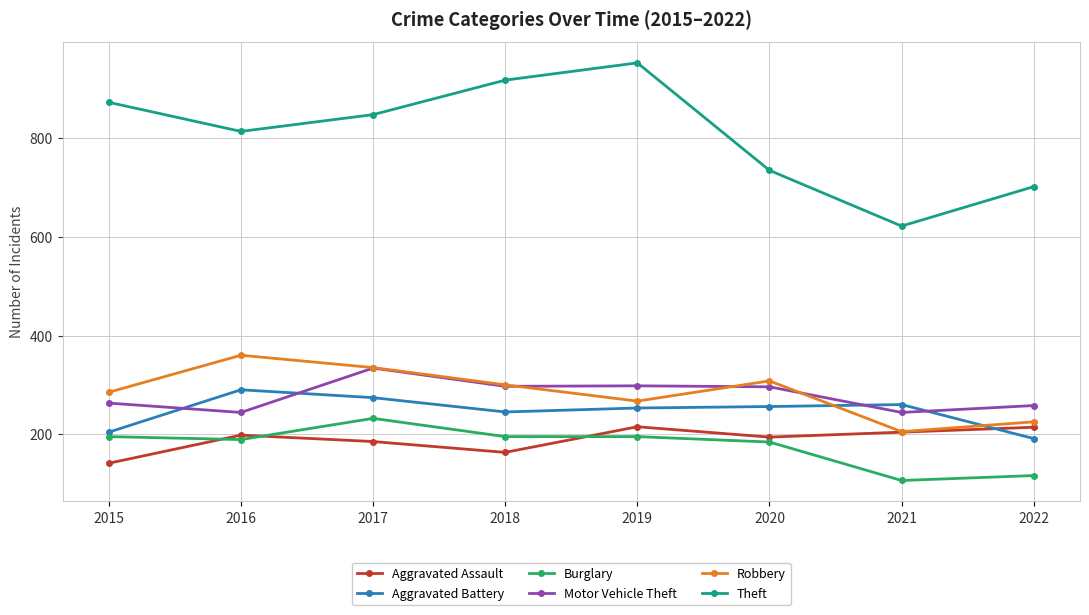

The value of Robbery at 2015 is 285. True or false?

True